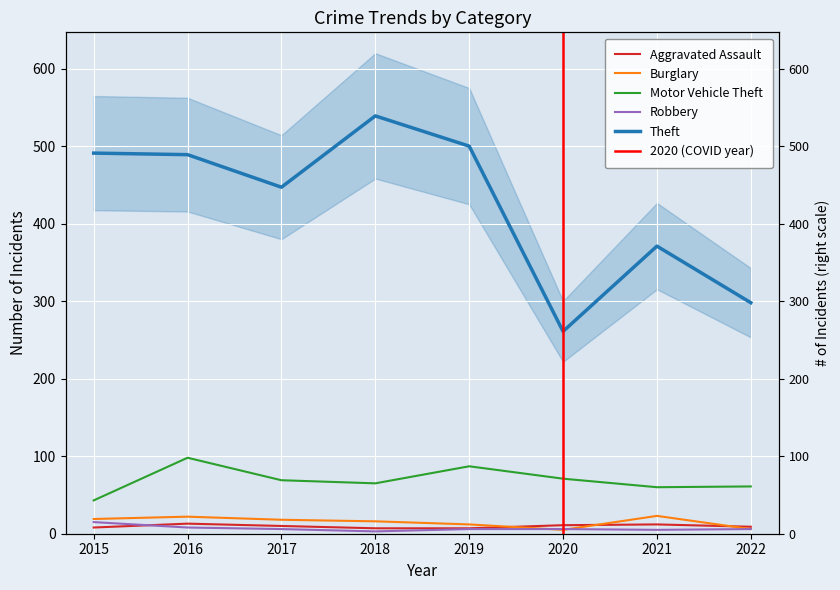

Reading left to right, list all the values displayed in this chart.

Aggravated Assault: 2015=8	2016=13	2017=10	2018=7	2019=7	2020=11	2021=12	2022=9
Burglary: 2015=19	2016=22	2017=18	2018=16	2019=12	2020=5	2021=23	2022=6
Motor Vehicle Theft: 2015=43	2016=98	2017=69	2018=65	2019=87	2020=71	2021=60	2022=61
Robbery: 2015=15	2016=8	2017=6	2018=3	2019=6	2020=6	2021=5	2022=6
Theft: 2015=491	2016=489	2017=447	2018=539	2019=500	2020=261	2021=371	2022=298